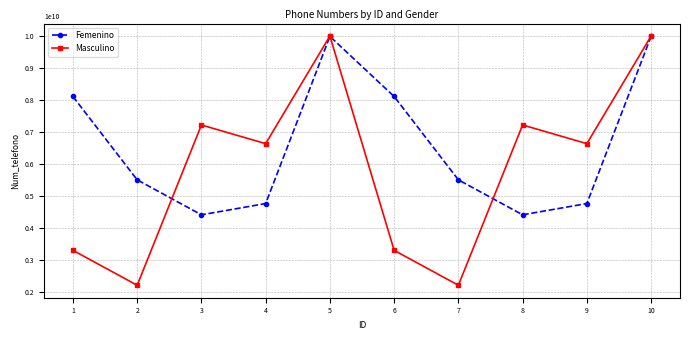

What is the difference between the maximum and minimum values in the Femenino series?

5566419754